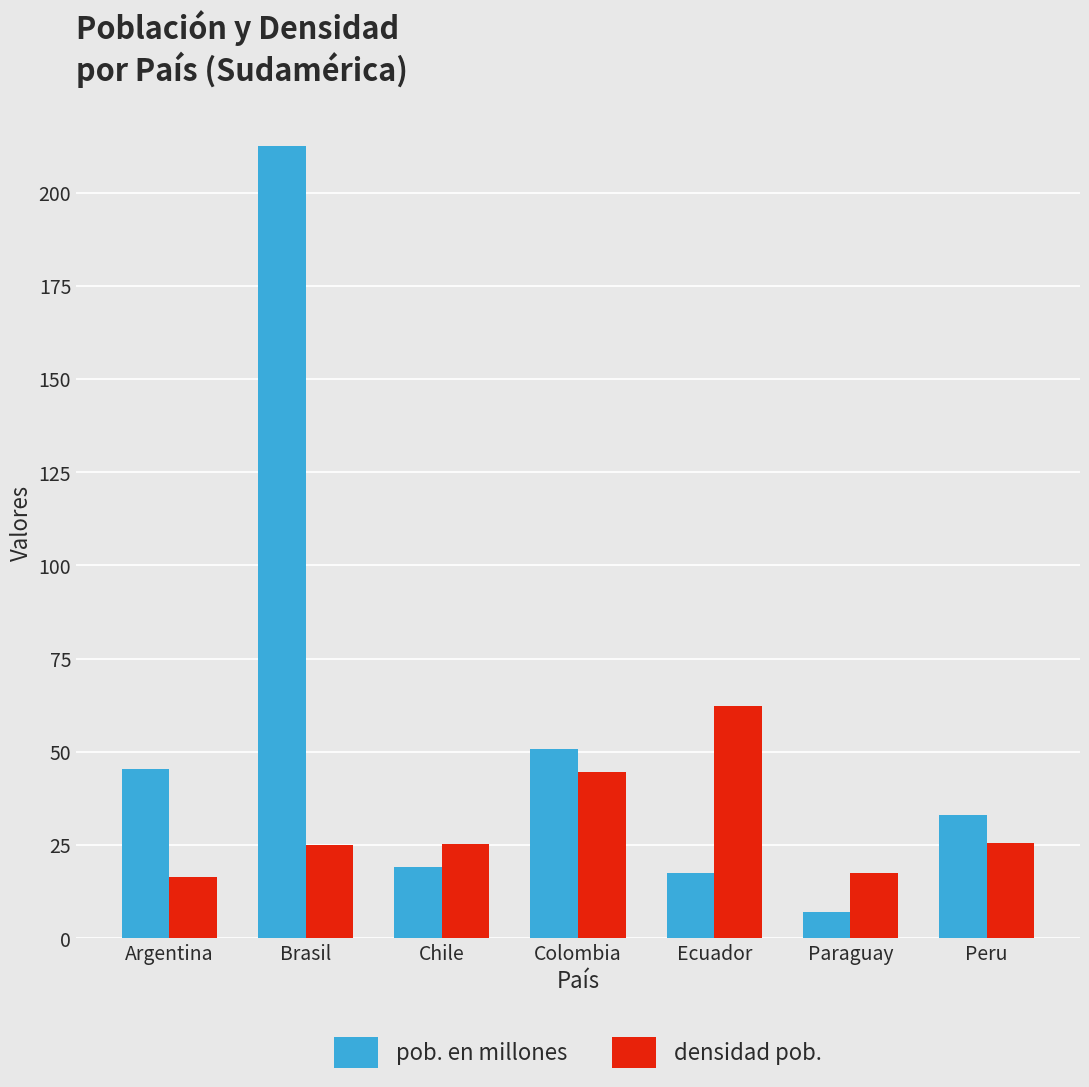

What position from the right is Peru?

1